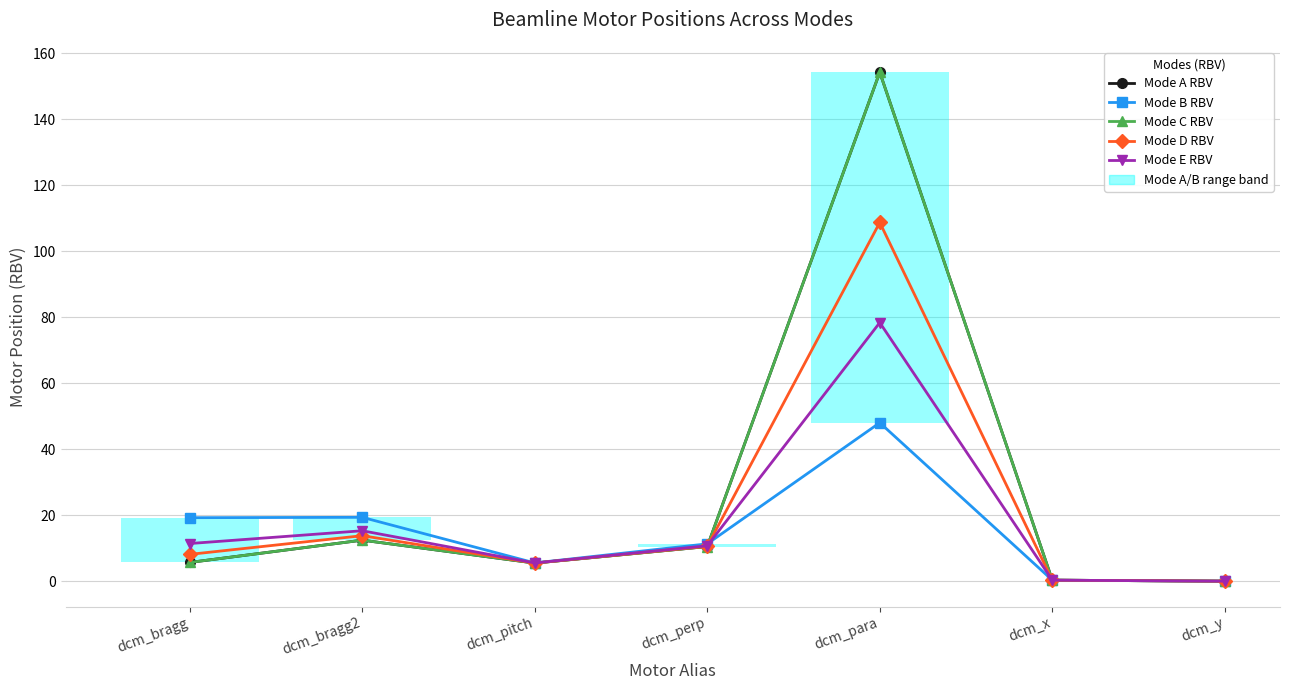

True or false: Mode A RBV and Mode D RBV cross at least once.

True